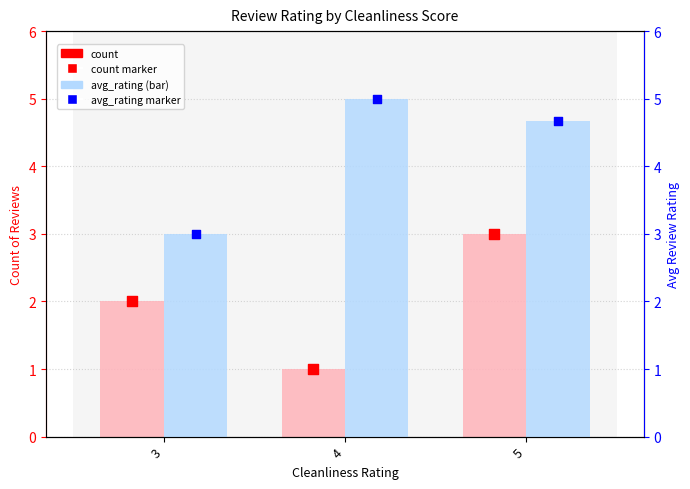

Which series contains the lowest Y value?

count